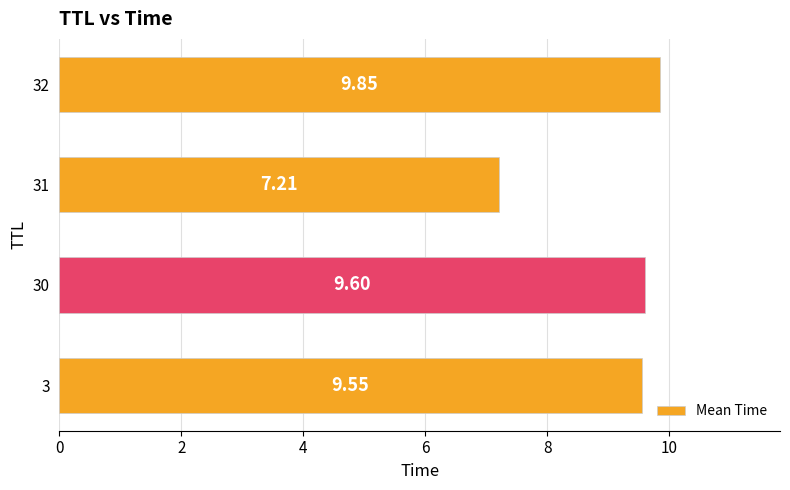

Where is the data nearest to the value 8?

31